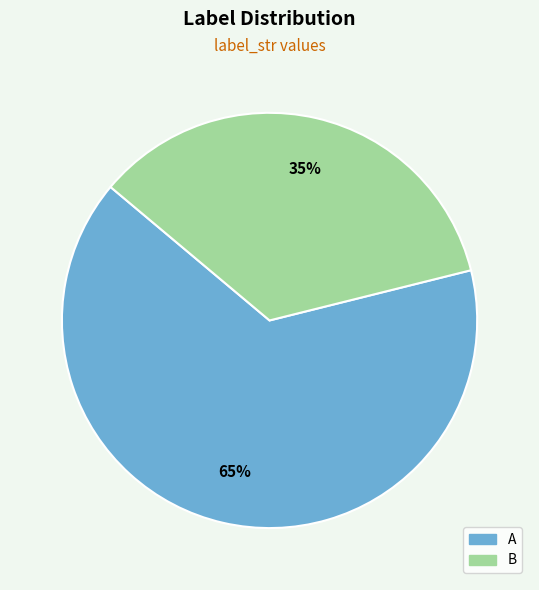

Count the number of slices in the pie.

2